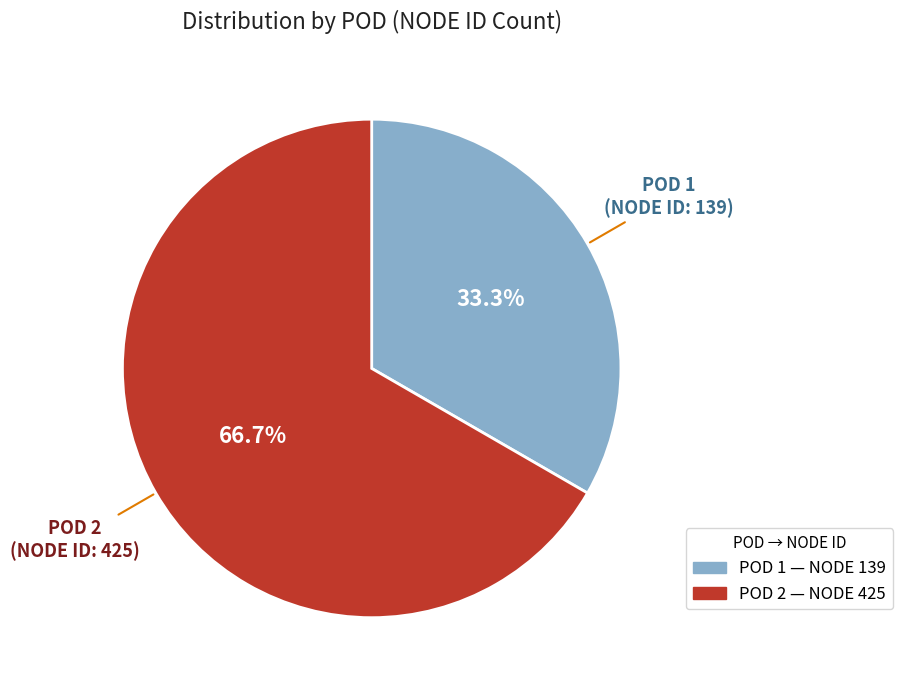

Which slice is the largest?

POD 2